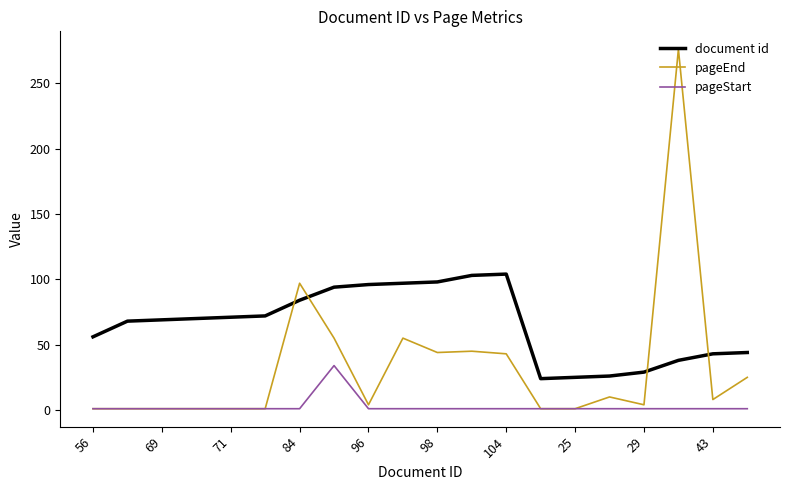

After their last crossing, which series has the higher values: pageEnd or document id?

document id